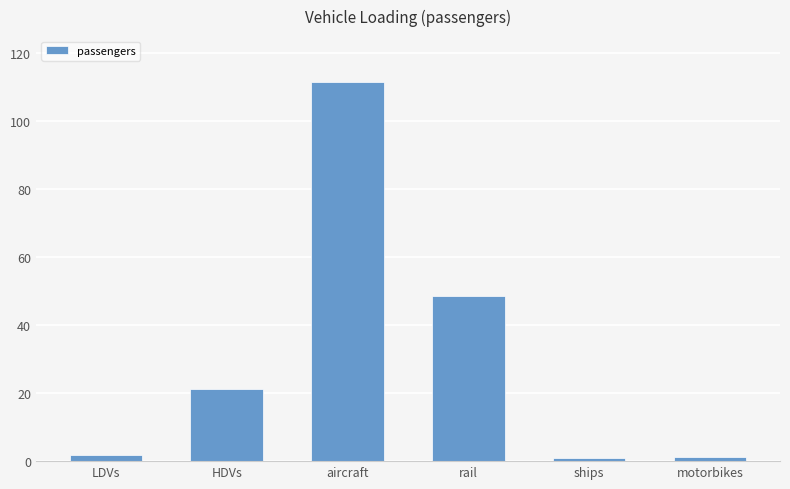

What is the average value?

30.9